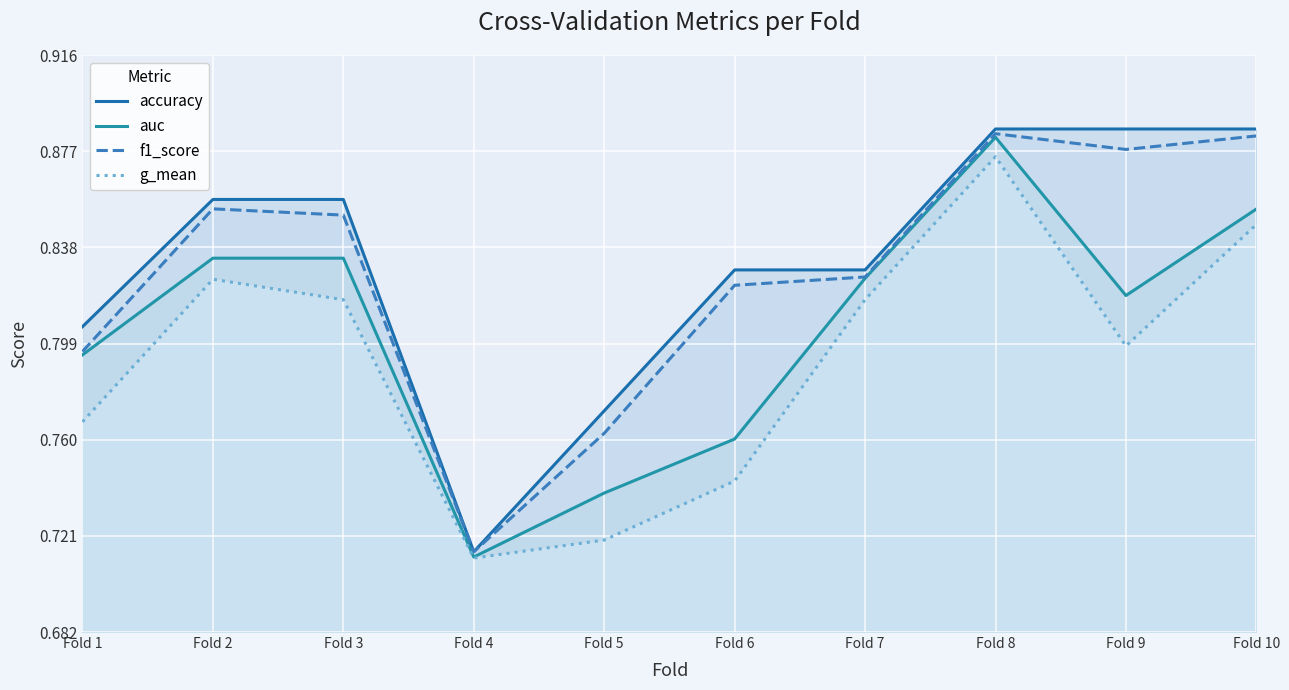

What is the sum of all accuracy values?

8.3